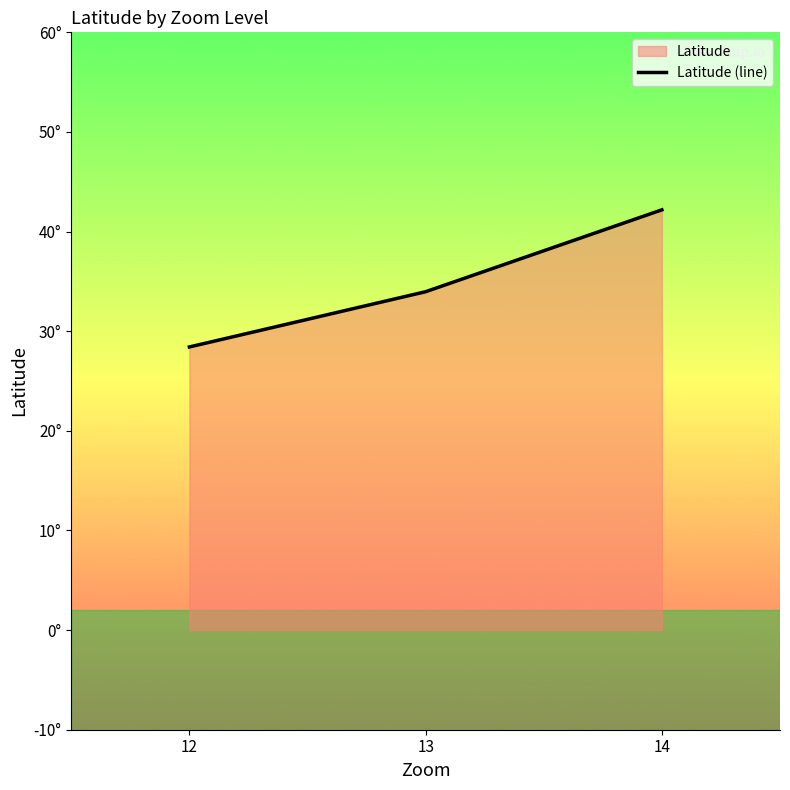

Is it true that the value at 12 is 37.3?

False